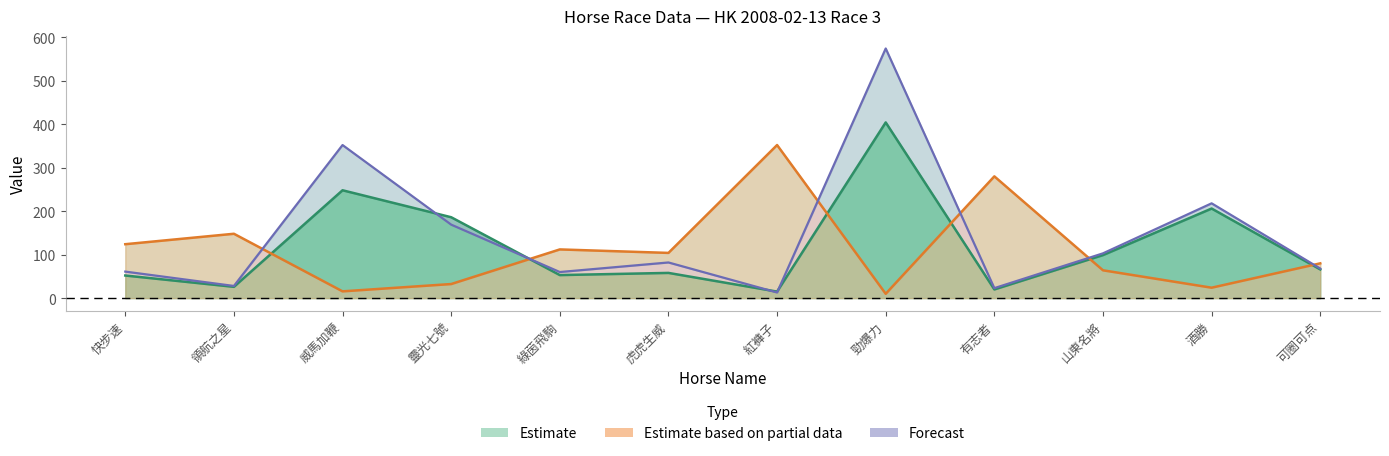

What position from the left is 勁爆力?

8